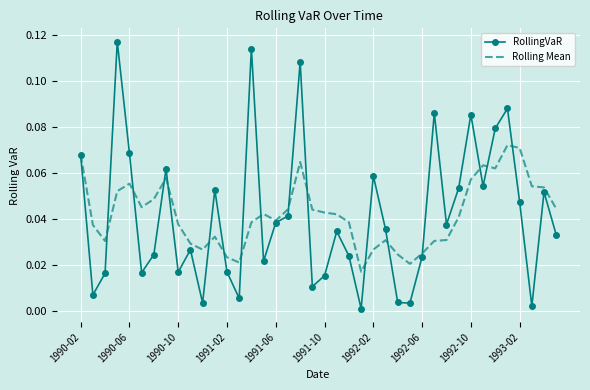

Rank the series by their maximum value, from highest to lowest.

RollingVaR, Rolling Mean